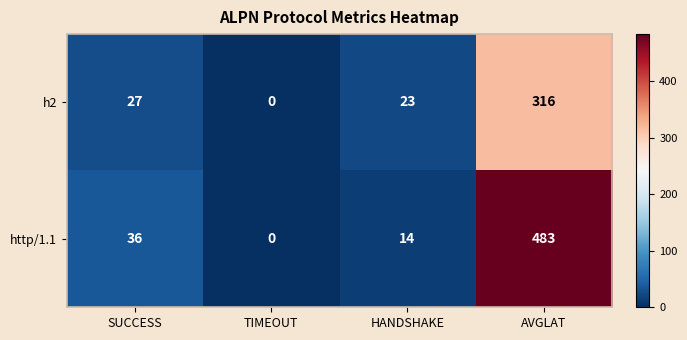

Reading left to right, extract all data points from this chart.

h2: 27	0	23	316
http/1.1: 36	0	14	483